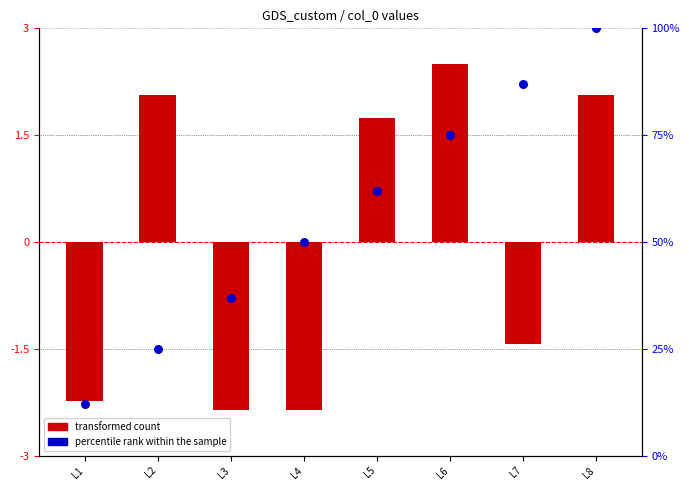

Which series contains the highest Y value?

percentile rank within the sample